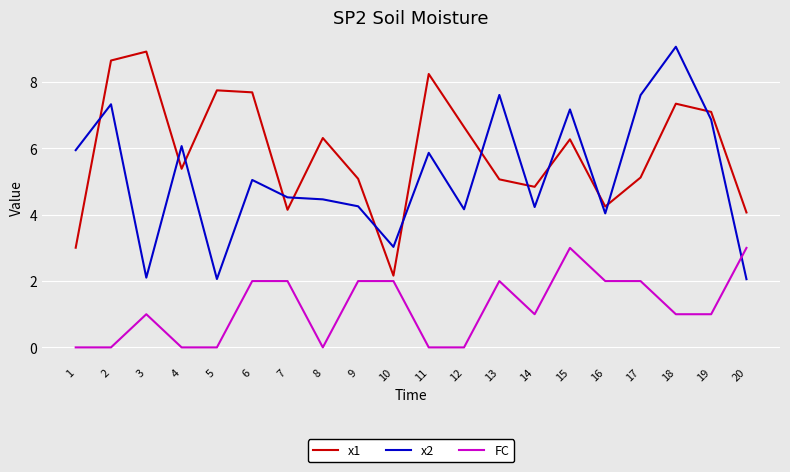

Rank the series at 20 from lowest to highest value.

x2, FC, x1